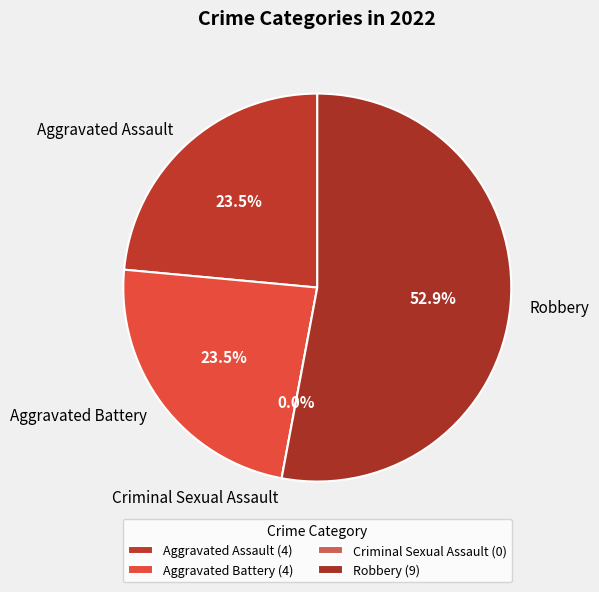

What is the largest slice in the pie chart?

Robbery